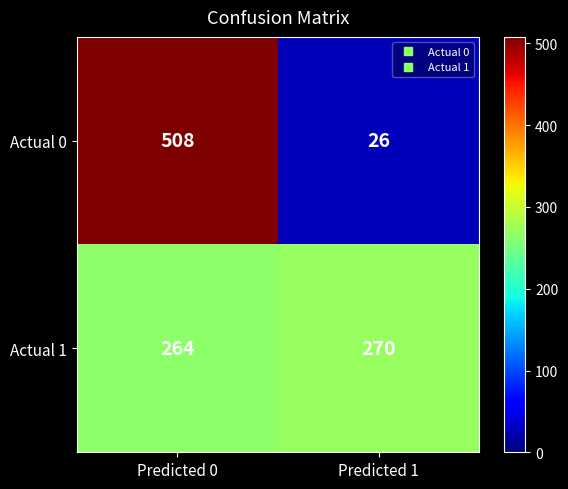

Reading right to left, what are all the values shown in this chart?

Actual 0: Predicted 1=26	Predicted 0=508
Actual 1: Predicted 1=270	Predicted 0=264